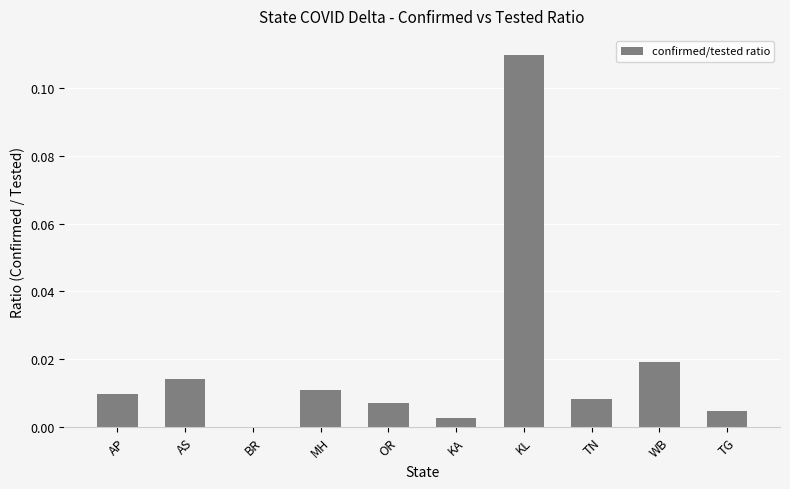

The chart shows a value of 0.0 at OR. True or false?

True